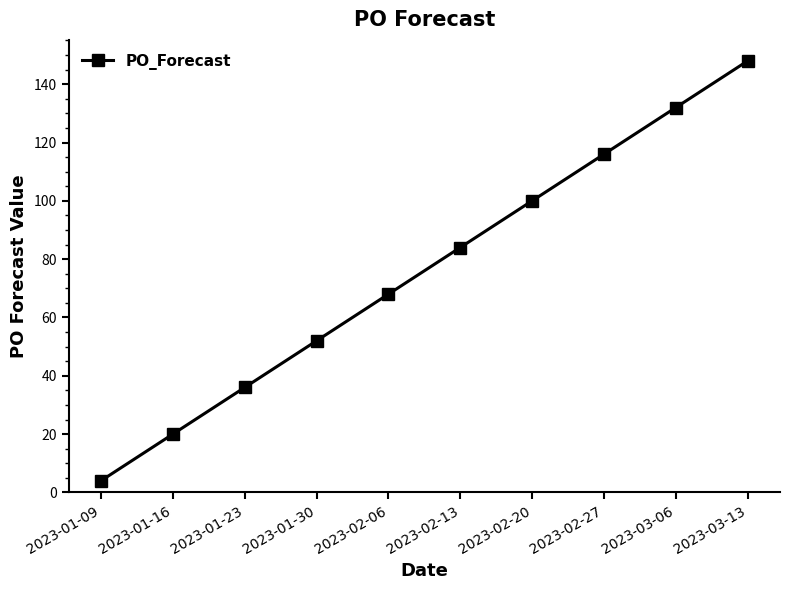

Reading left to right, extract all data points from this chart.

4	20	36	52	68	84	100	116	132	148